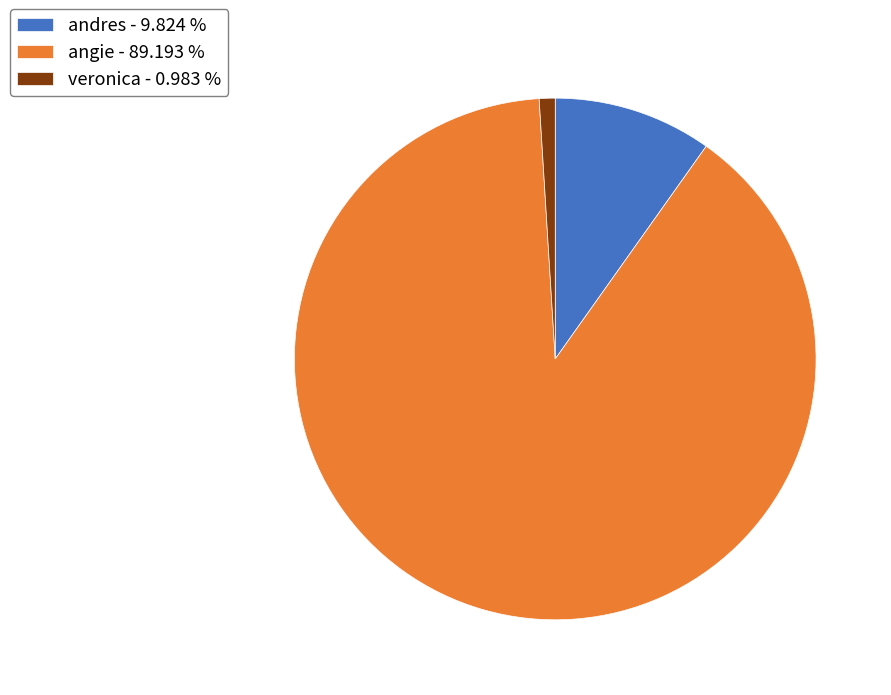

How many slices are in this pie chart?

3